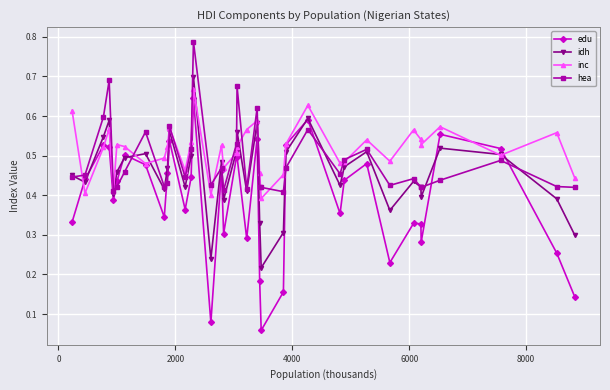

True or false: inc has more than 0 points higher than both neighbors.

True